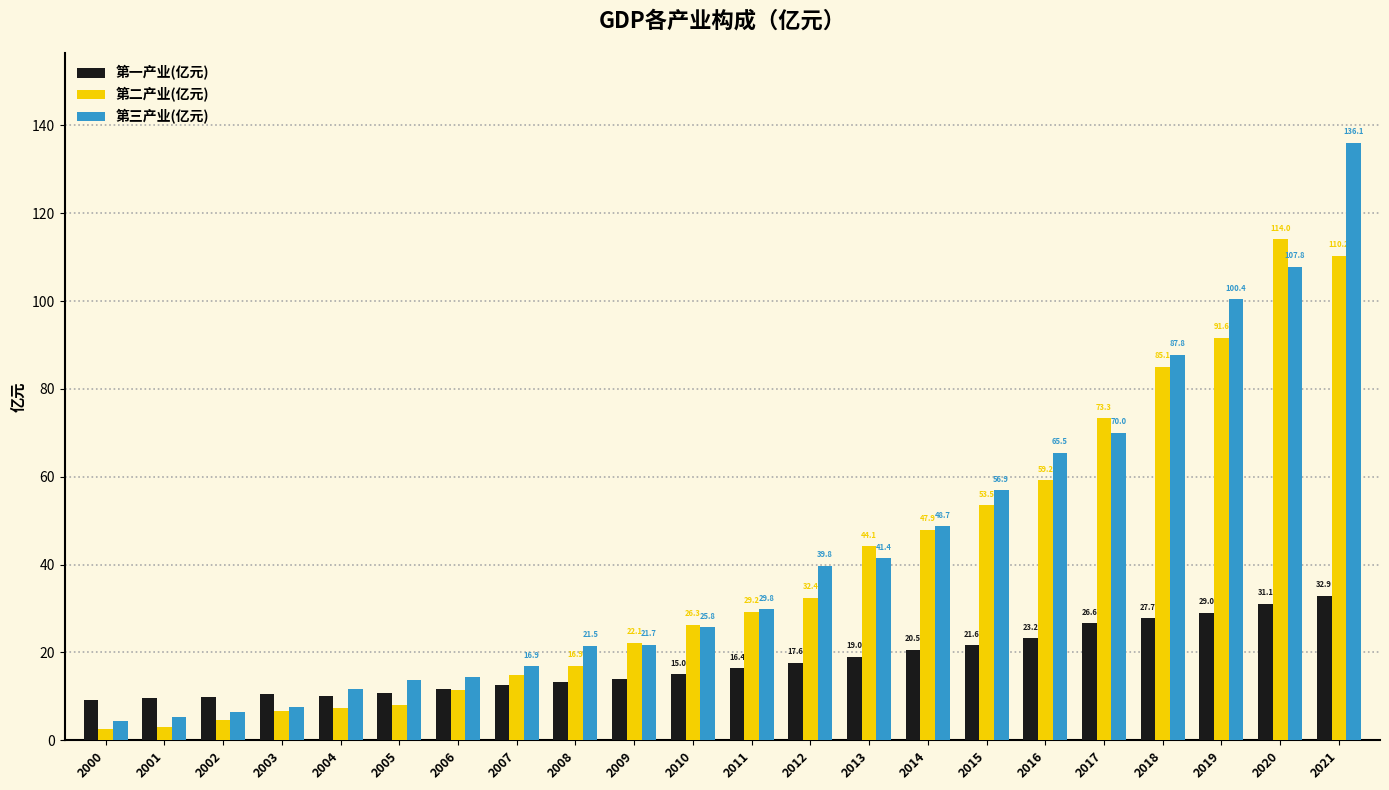

What is the maximum value for 第三产业(亿元)?

136.1